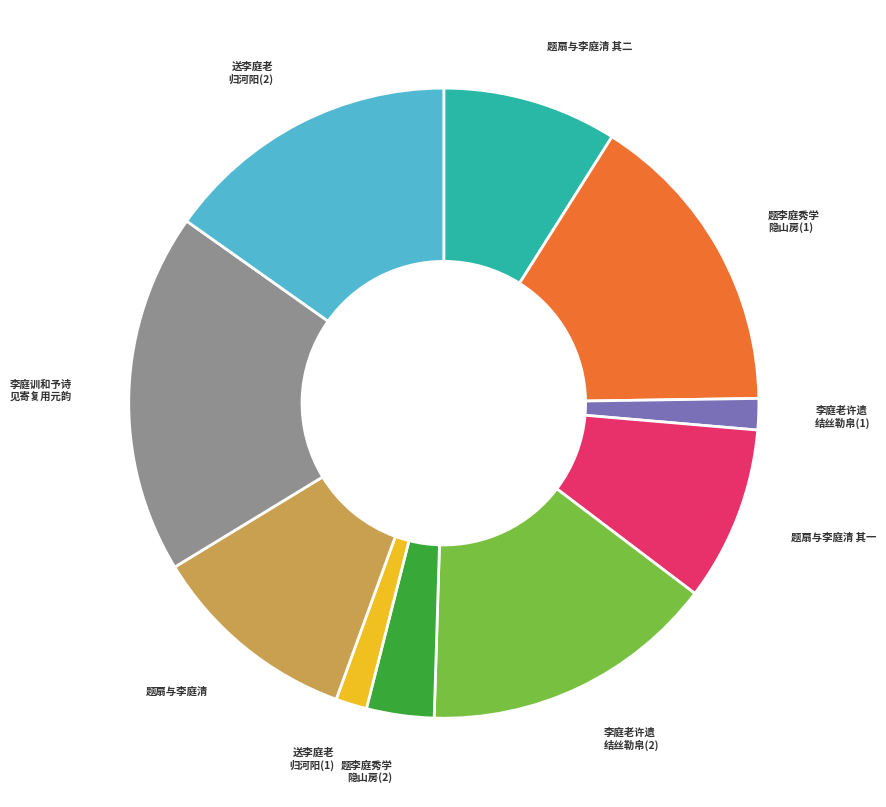

How many segments does this pie chart have?

10